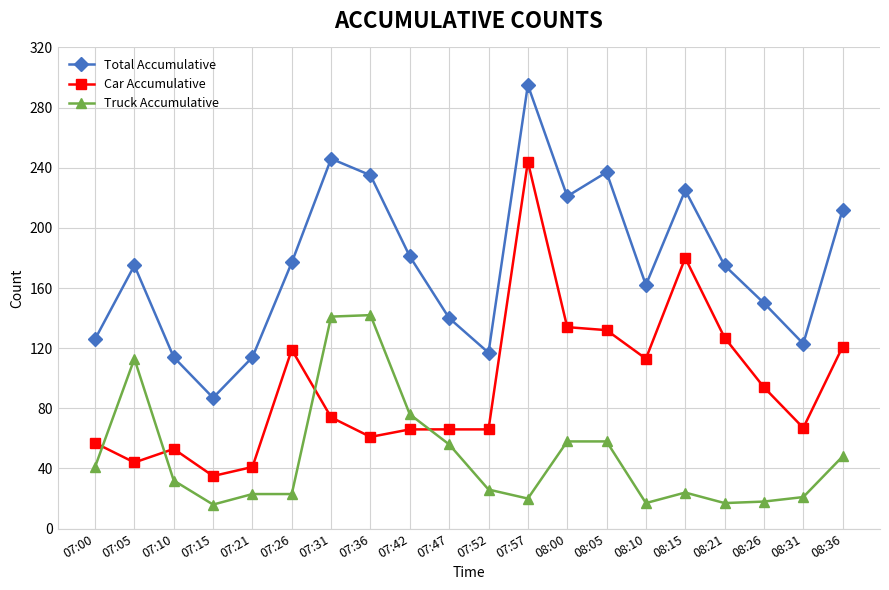

At how many categories does at least one series exceed 262?

1